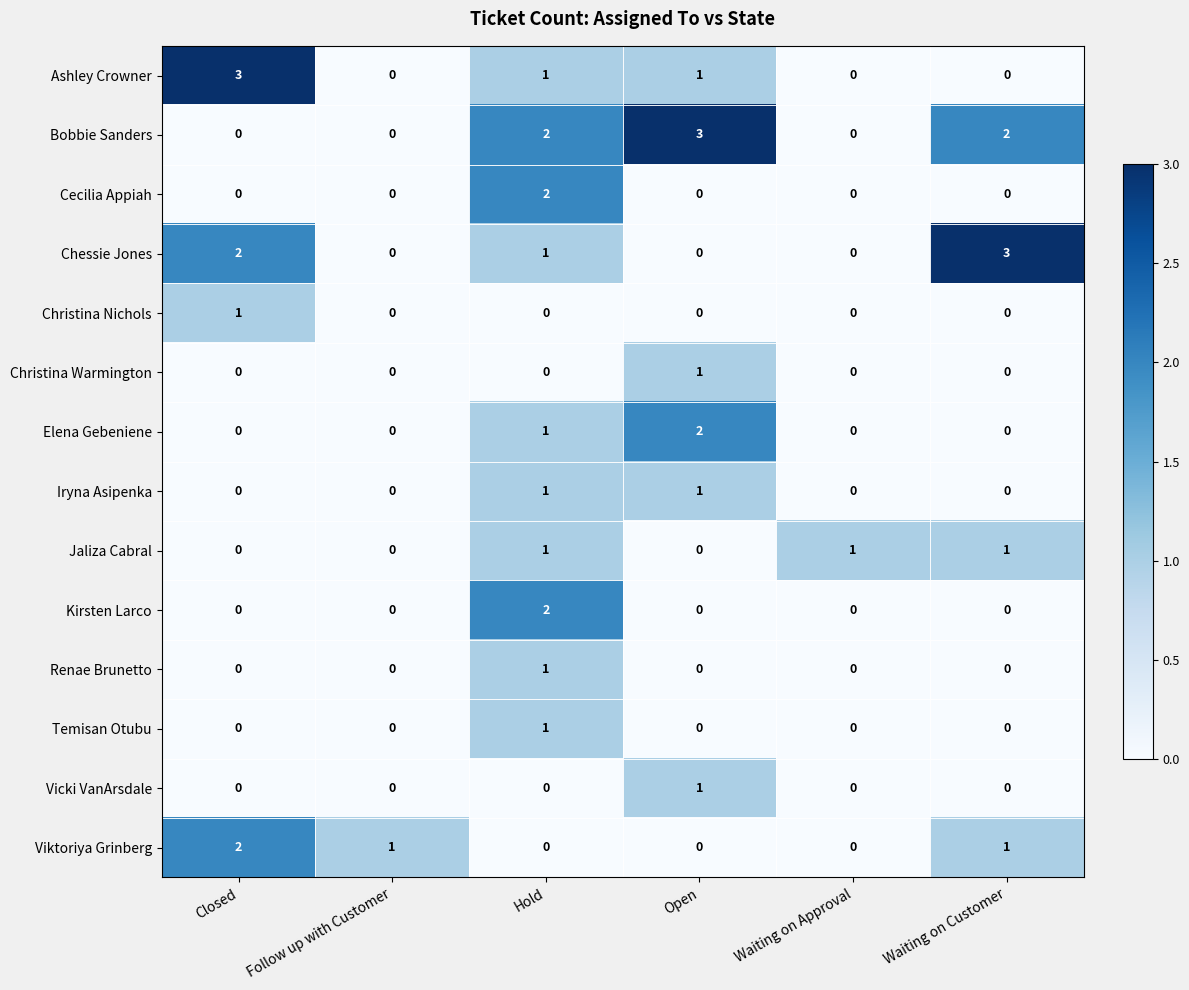

How many Kirsten Larco values are between 0 and 1?

5